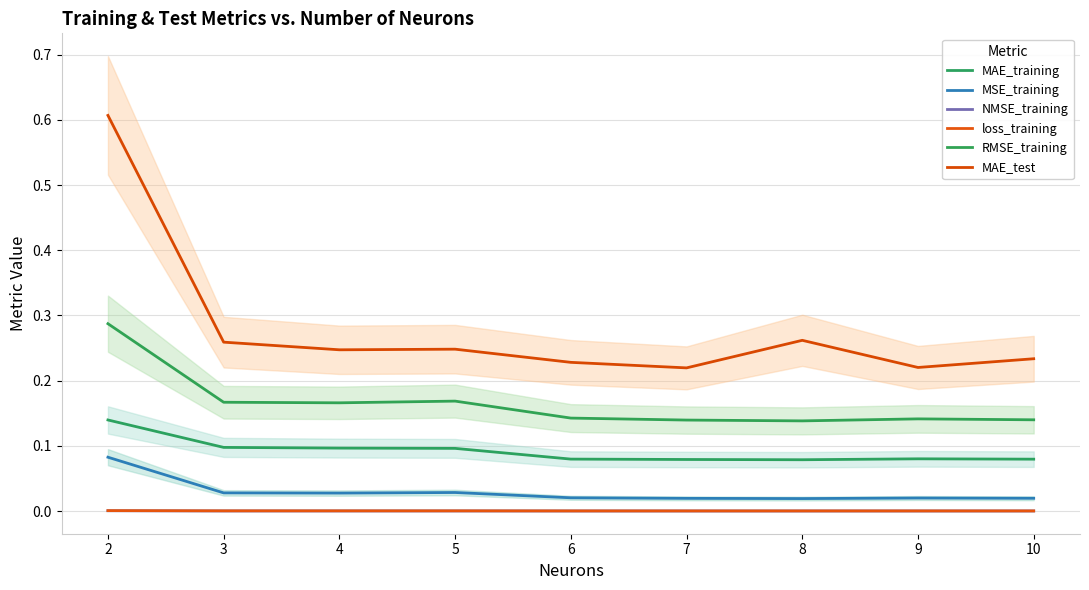

The value of MAE_training at 7 is 0.1. True or false?

True